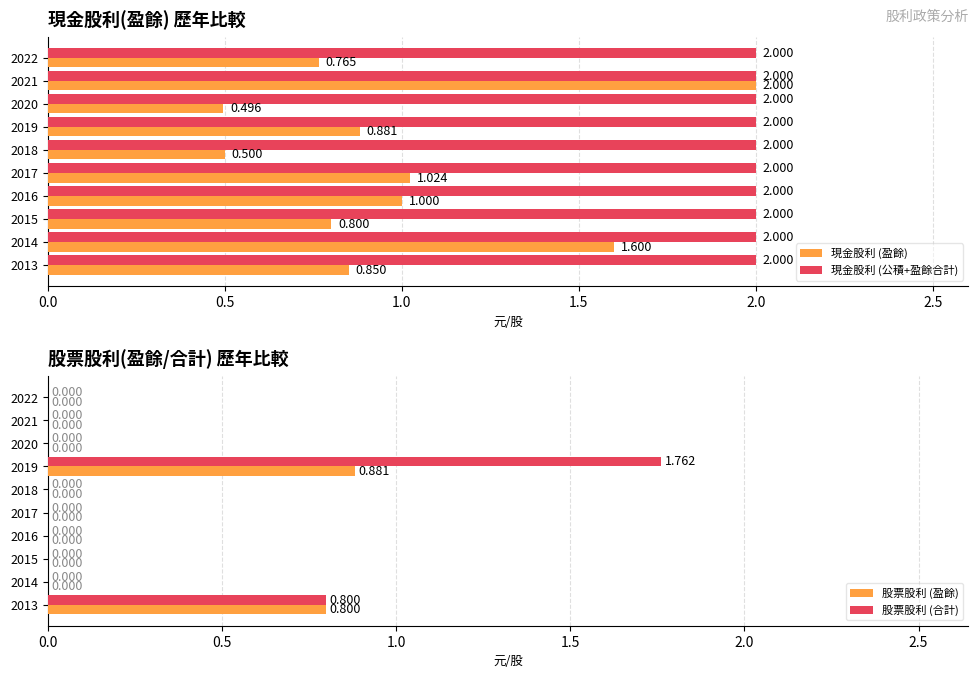

How many groups of bars are there?

10